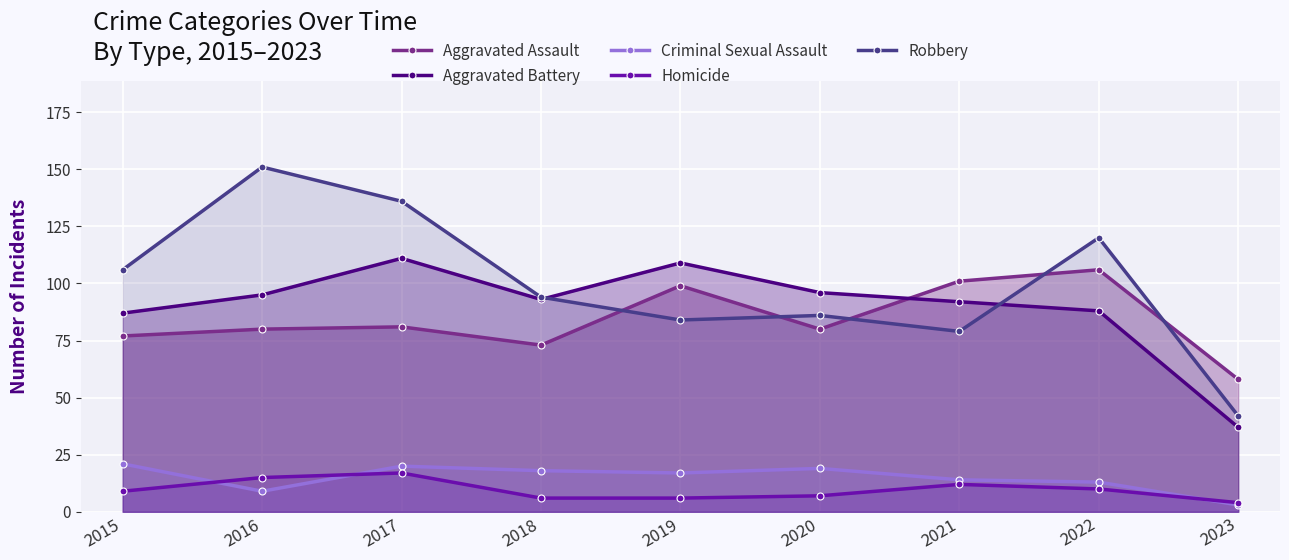

How many data points in Aggravated Assault are less than 80?

3